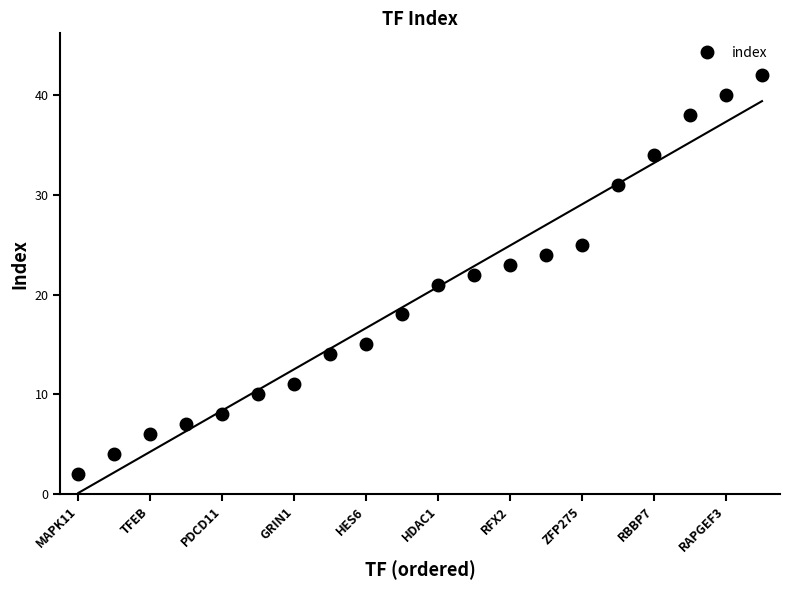

How many data points in index are less than 21?

10